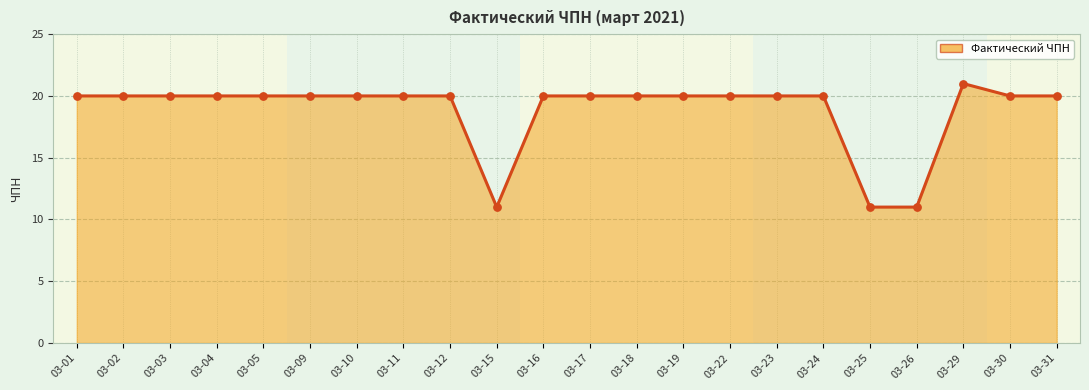

Approximately how many times larger is the value at 03-30 compared to 03-17?

1.0